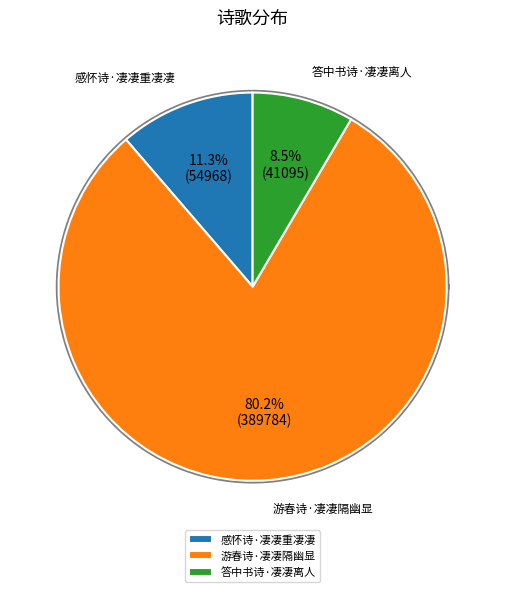

Does any single category account for the majority?

Yes